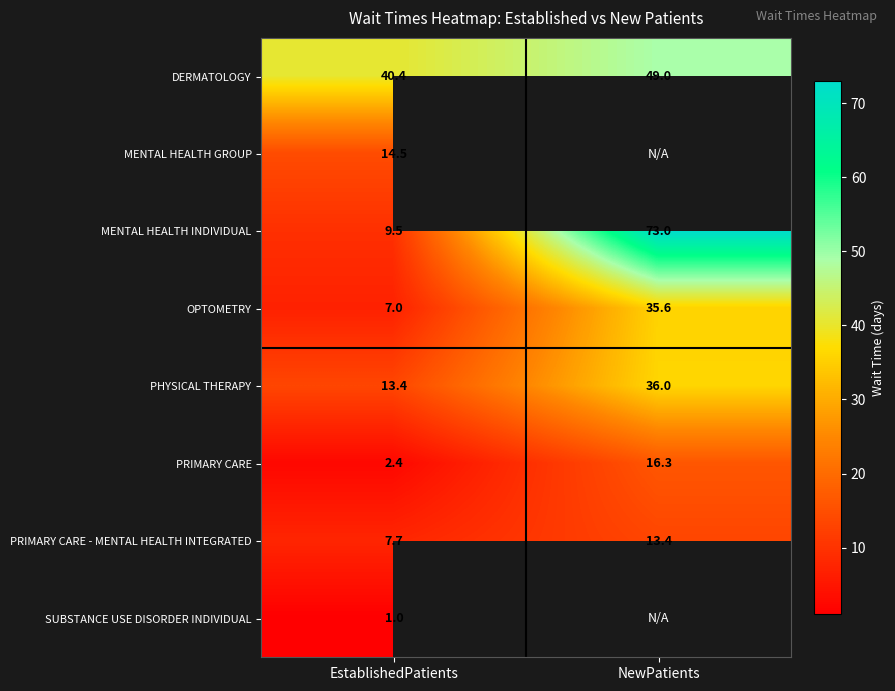

Is the value of OPTOMETRY at NewPatients greater than the value of PHYSICAL THERAPY at NewPatients?

No